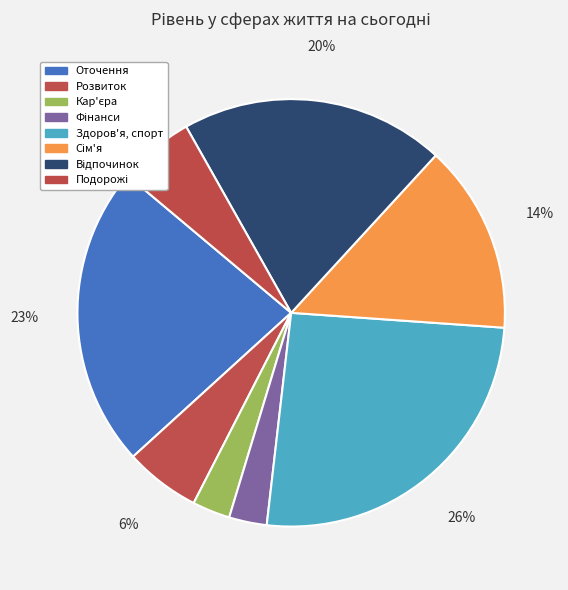

Count the number of slices in the pie.

8